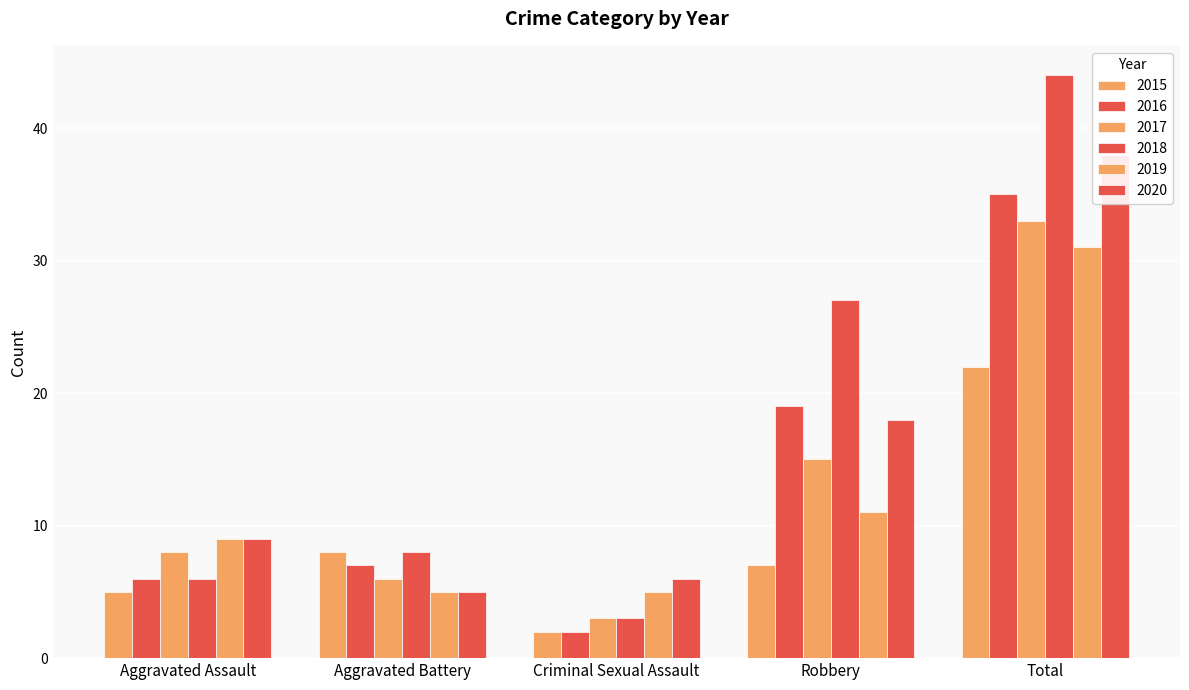

What is the difference between the maximum and minimum values in the 2020 series?

33